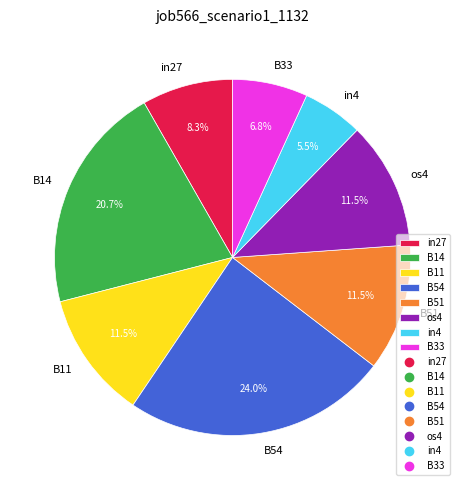

How many segments does this pie chart have?

8